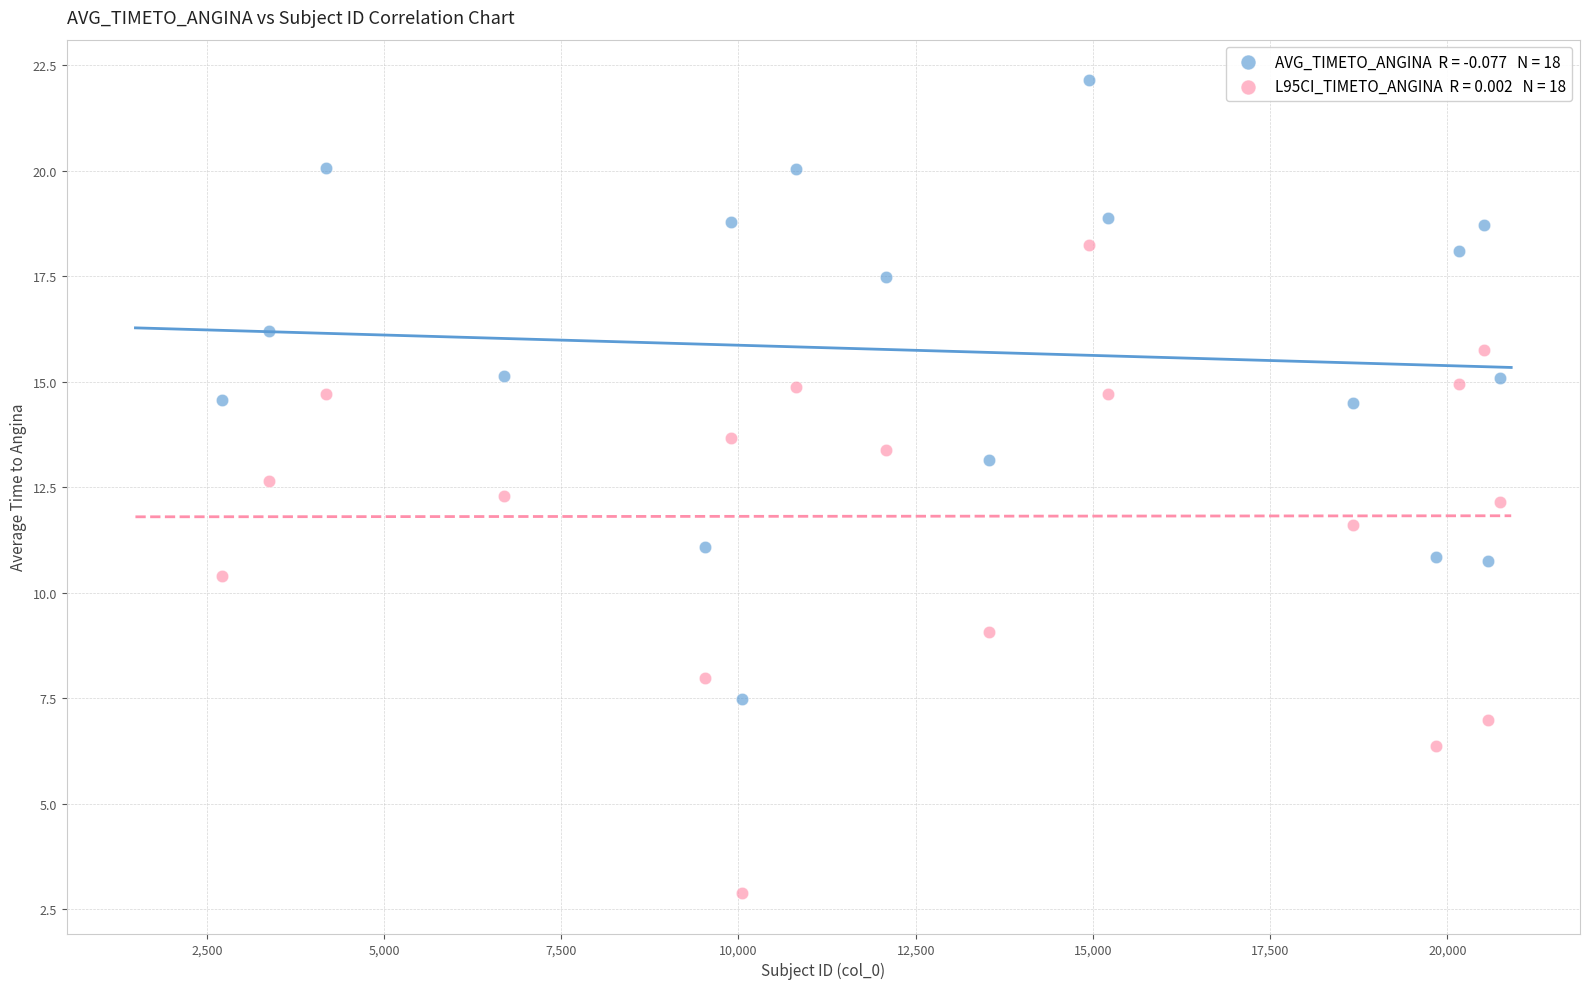

Across all data points, what is the range of Y values (max minus min)?

19.3